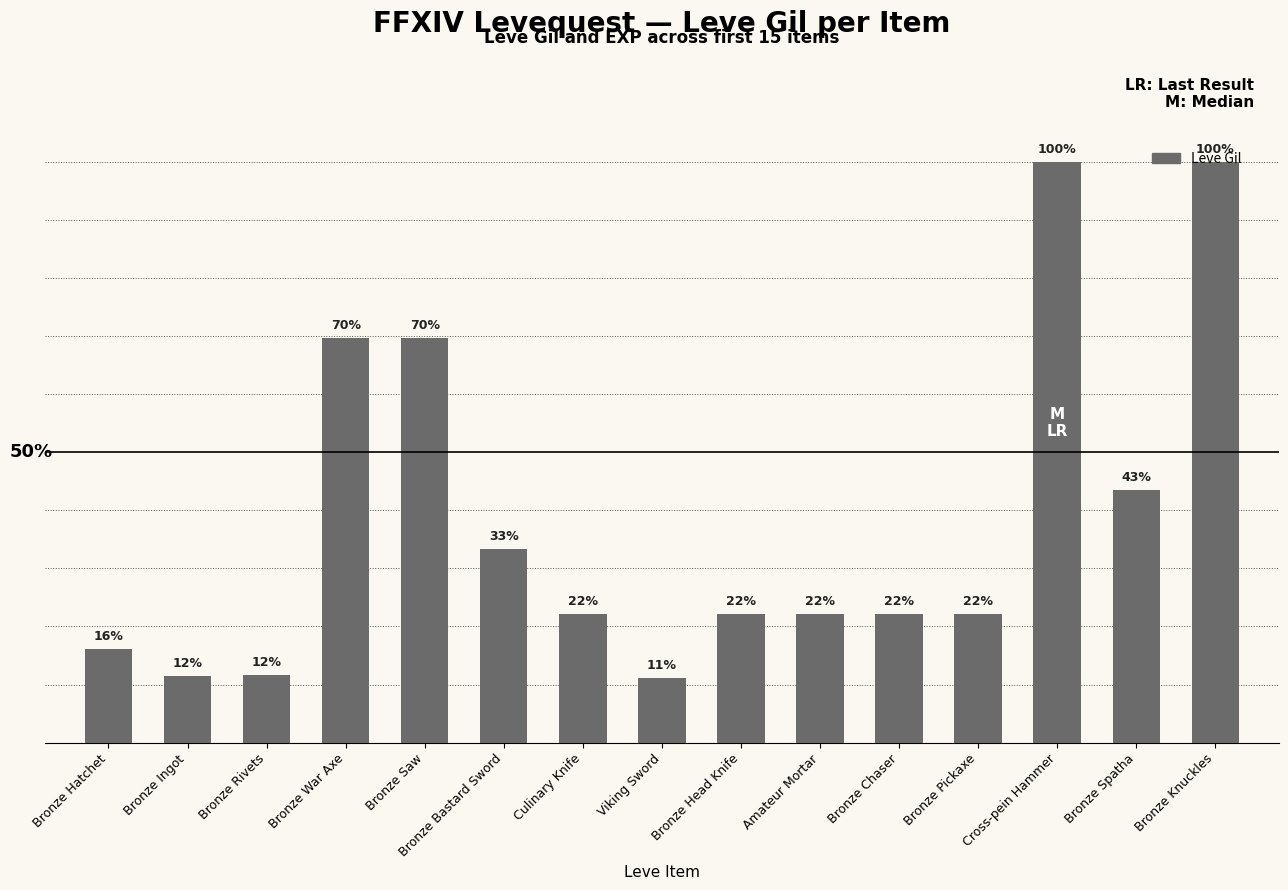

List the labels in order of value, largest first.

Cross-pein Hammer, Bronze Knuckles, Bronze War Axe, Bronze Saw, Bronze Spatha, Bronze Bastard Sword, Culinary Knife, Bronze Head Knife, Amateur Mortar, Bronze Chaser, Bronze Pickaxe, Bronze Hatchet, Bronze Rivets, Bronze Ingot, Viking Sword